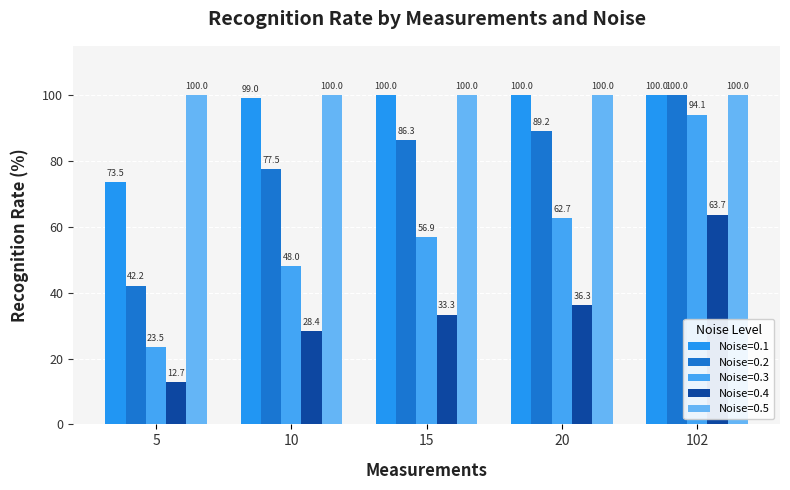

How many bars are there in total?

25